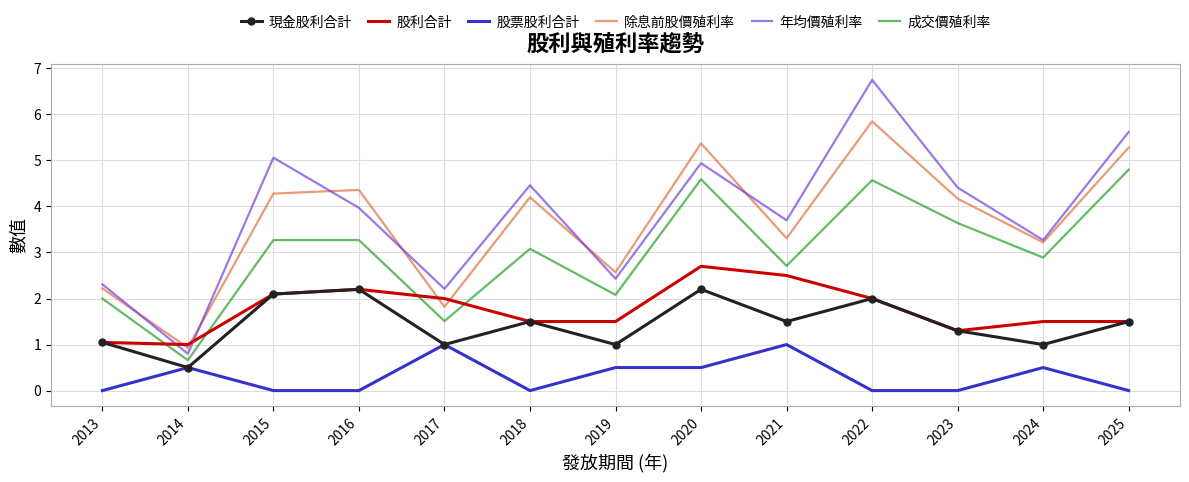

True or false: 成交價殖利率 has a value of 3.3 at 2015.

True